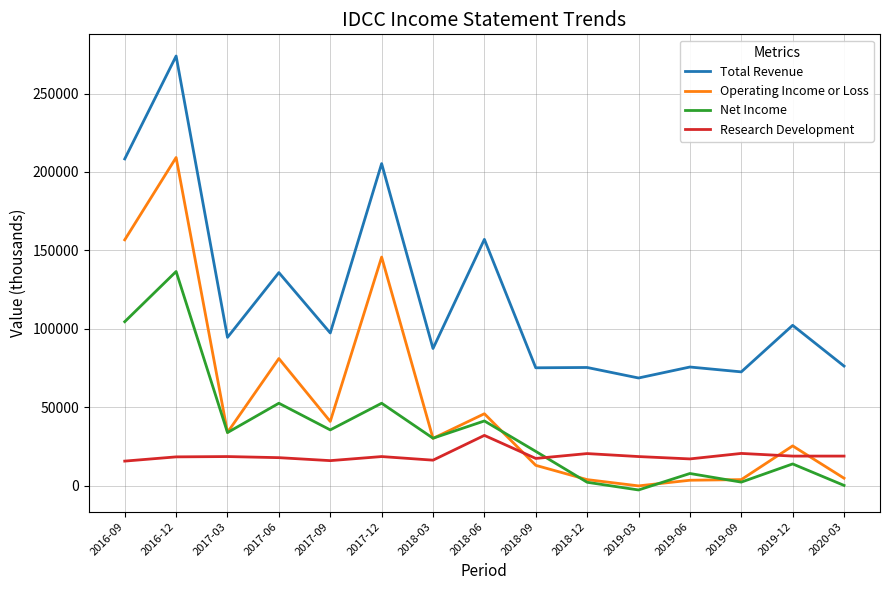

At which category does Operating Income or Loss reach its first local peak?

2016-12